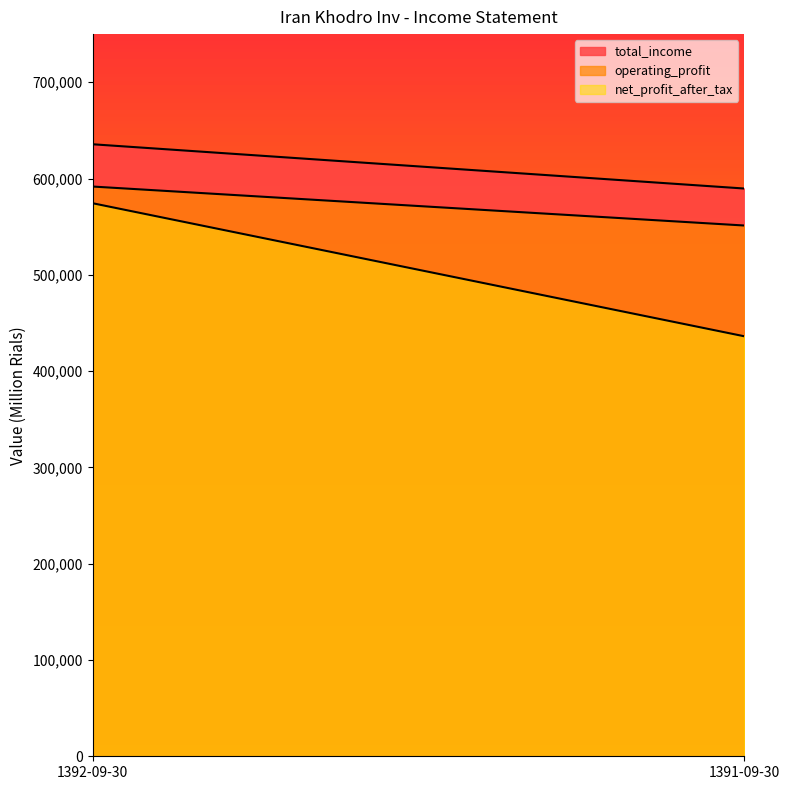

What is the value of the total_income point at the 1st from the left?

635599